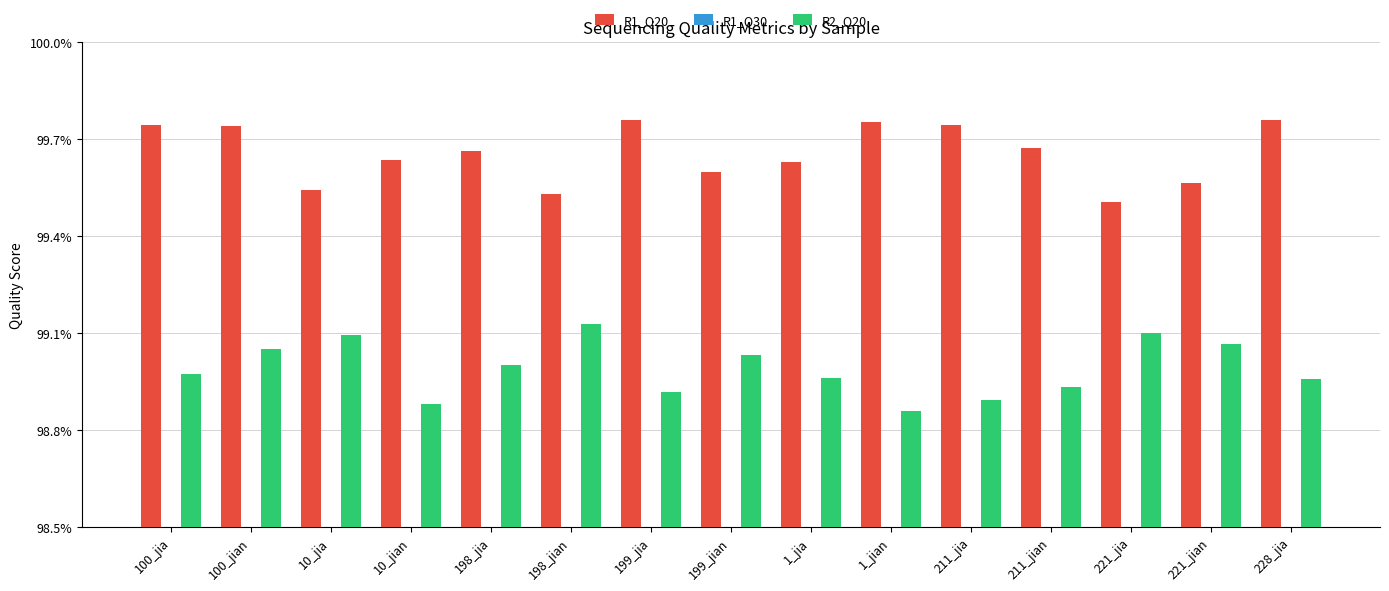

Count the R1_Q30 values in the range 0 to 1.

15